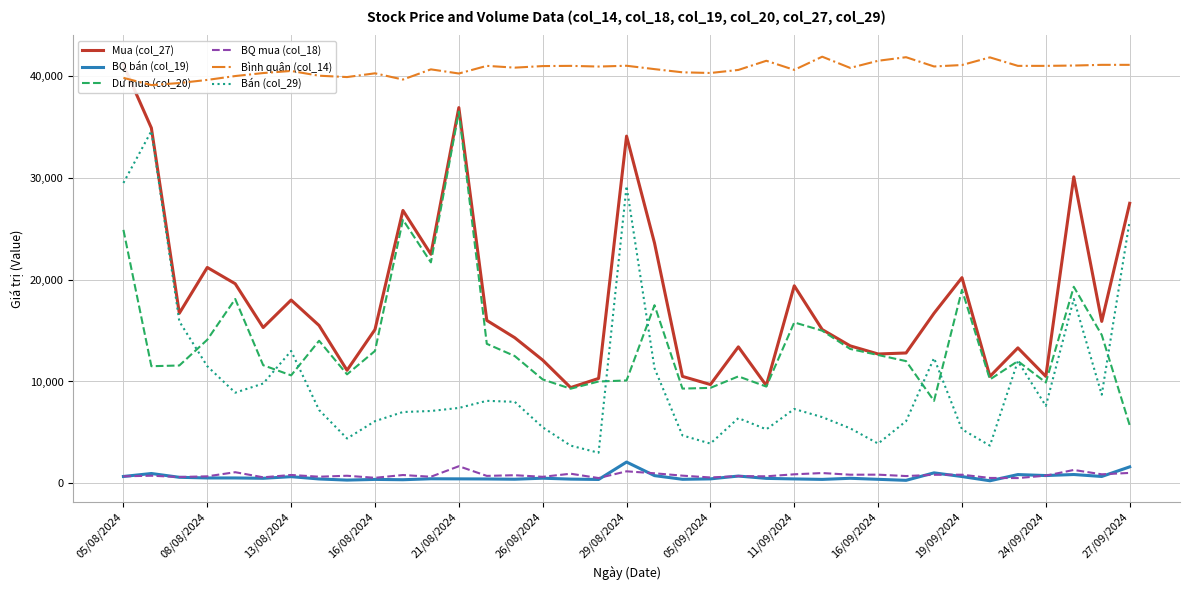

Reading left to right, extract all data points from this chart.

Mua (col_27): 41100	34900	16700	21200	19600	15300	18000	15500	11100	15100	26800	22500	36900	16000	14300	12100	9400	10300	34100	23600	10500	9700	13400	9600	19400	15100	13500	12700	12800	16700	20200	10500	13300	10500	30100	15900	27500
BQ bán (col_19): 670	961	589	523	524	490	650	424	314	381	350	444	435	426	400	500	411	375	2086	753	392	433	711	482	429	382	491	390	290	1025	663	247	857	760	862	669	1613
Dư mua (col_20): 24890	11500	11570	14100	18100	11599	10600	14000	10700	13000	25883	21700	36499	13700	12498	10200	9290	9999	10099	17490	9300	9372	10500	9500	15800	14990	13196	12600	12000	8095	19000	10200	12000	9900	19300	14570	5699
BQ mua (col_18): 685	743	619	684	1089	588	818	646	740	539	812	643	1677	727	794	637	940	515	1176	983	750	571	705	686	882	1007	844	847	711	835	842	525	512	750	1309	883	1019
Bình quân (col_14): 39823	39113	39312	39620	40000	40295	40500	40033	39900	40269	39656	40657	40250	41000	40825	40979	41000	40933	41011	40680	40367	40300	40600	41500	40606	41900	40800	41500	41850	40942	41083	41833	41000	41000	41031	41100	41100
Bán (col_29): 29500	34600	15900	11500	8900	9800	13000	7200	4400	6100	7000	7100	7400	8100	8000	5500	3700	3000	29200	11300	4700	3900	6400	5300	7300	6500	5400	3900	6100	12300	5300	3700	12000	7600	18100	8700	25800